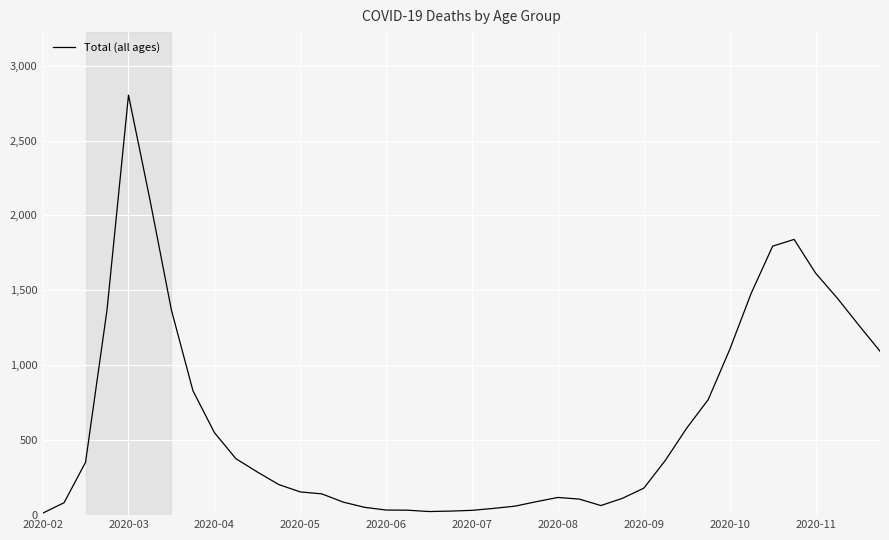

What is the difference between the maximum and minimum values?

2790